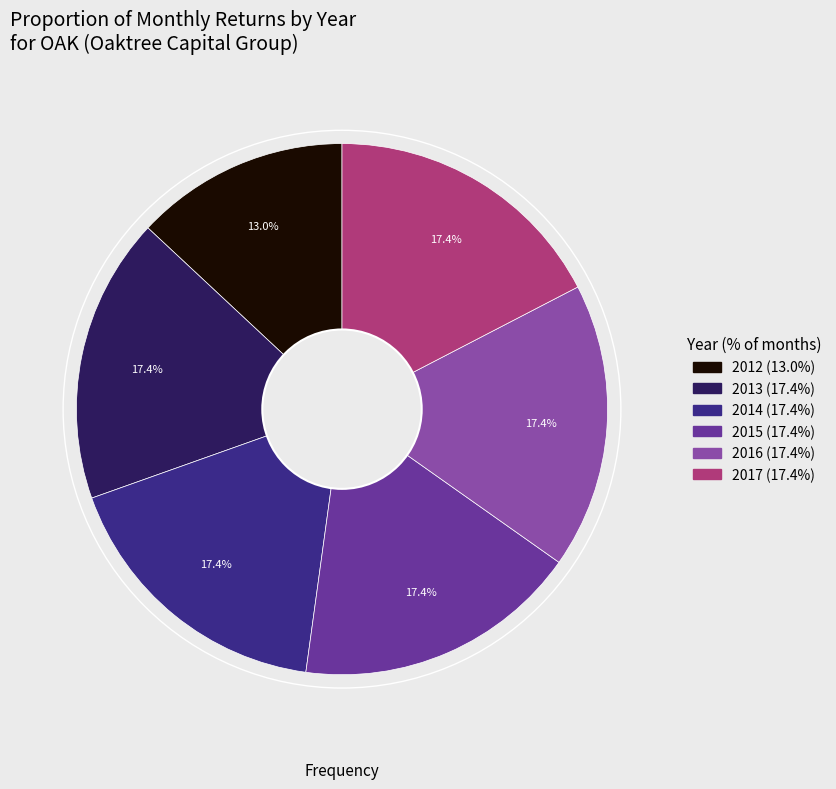

True or false: 2013 accounts for 17% of the total.

True